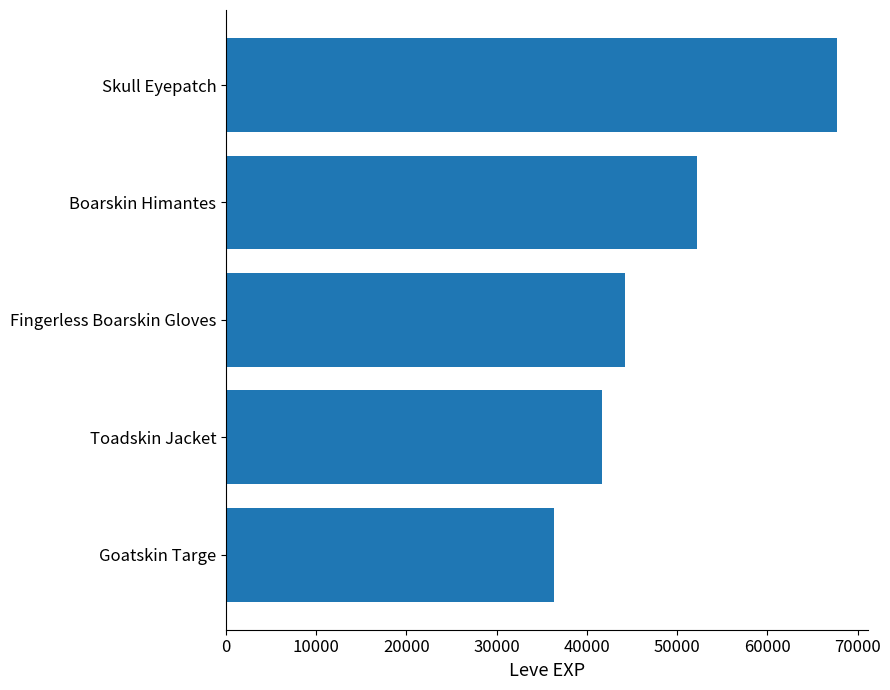

Count the number of data series in this chart.

1